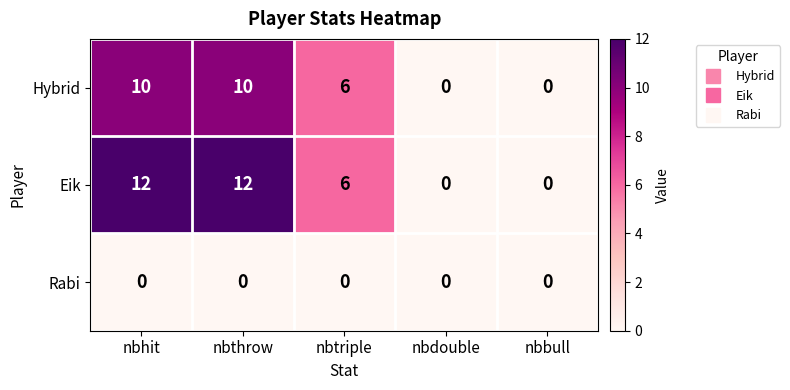

What is the greatest value displayed?

12